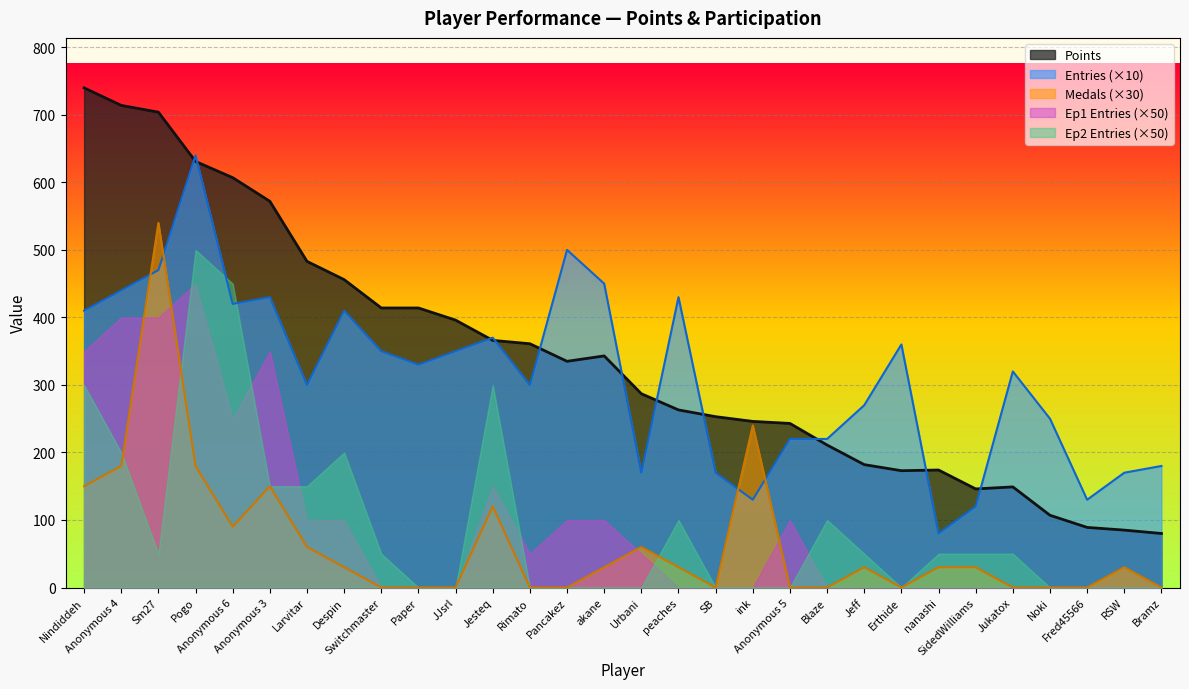

What is the maximum value shown in the chart?

740